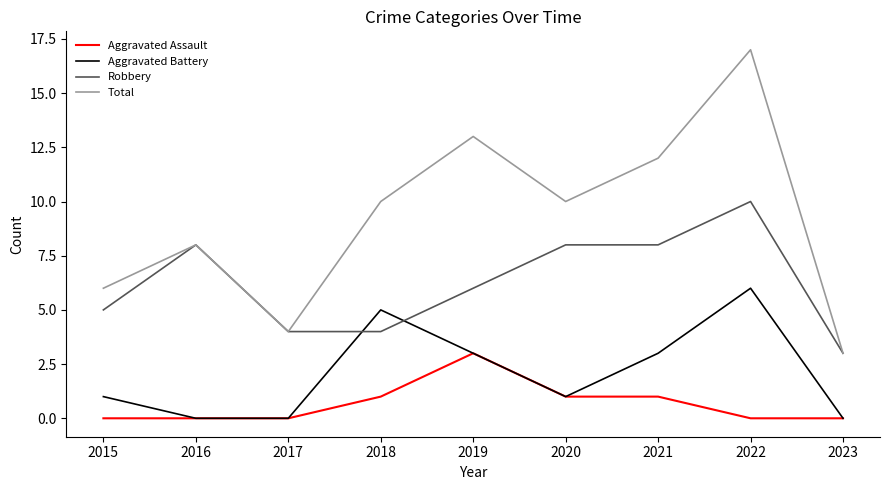

Which series has the widest spread of values?

Total